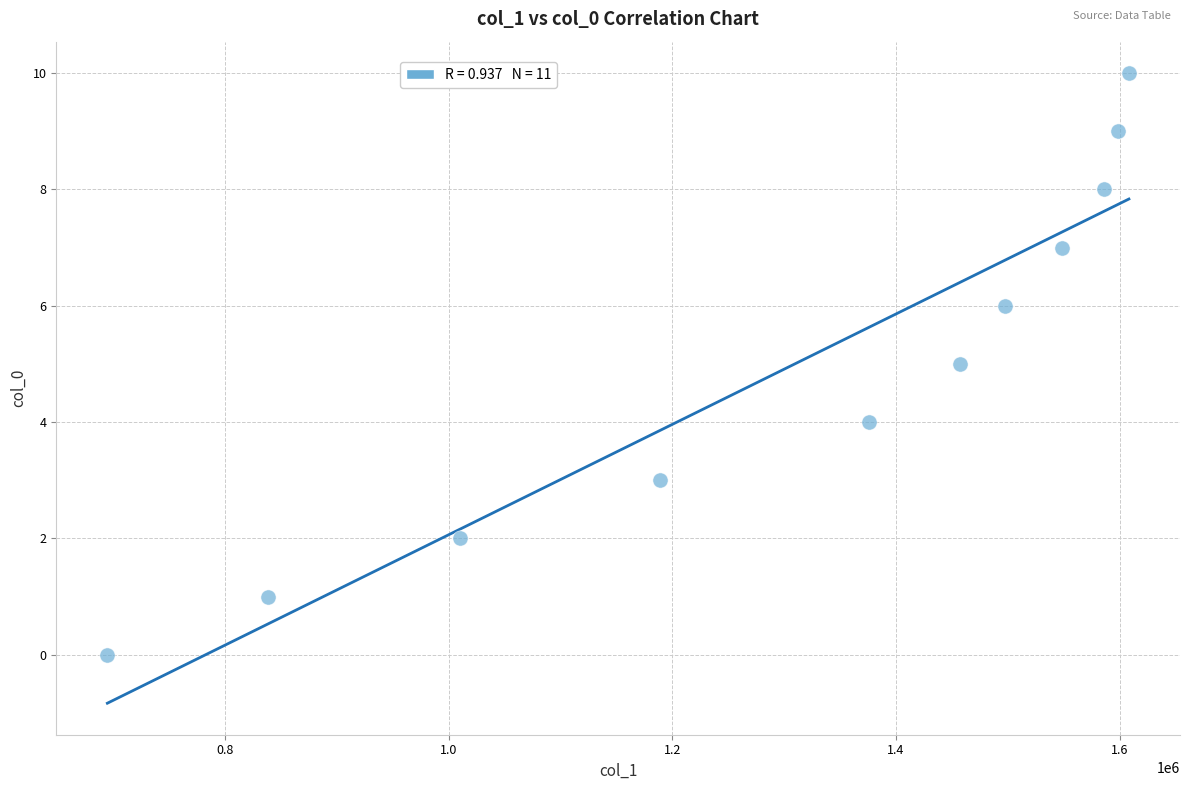

What is the average Y value?

5